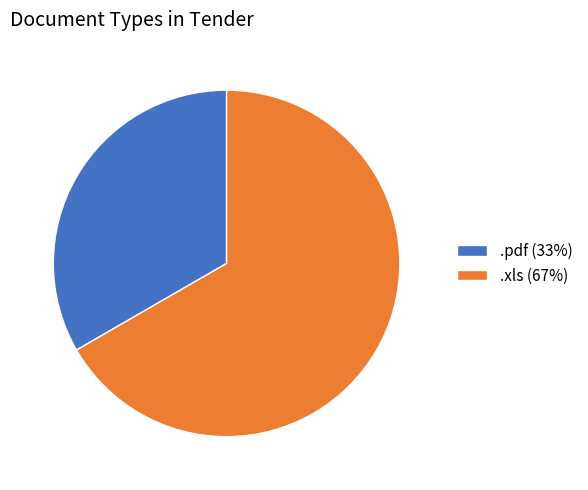

Is the sum of .xls (67%) and .pdf (33%) greater than half?

Yes